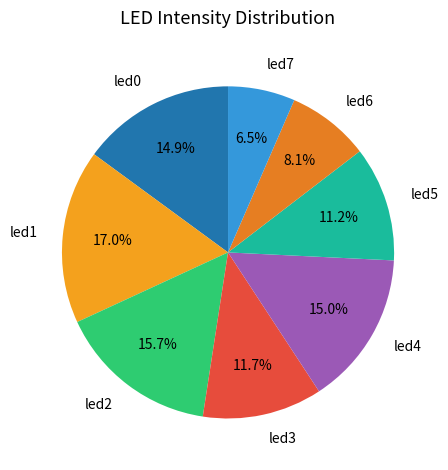

To the nearest percent, what is the average slice percentage?

12%